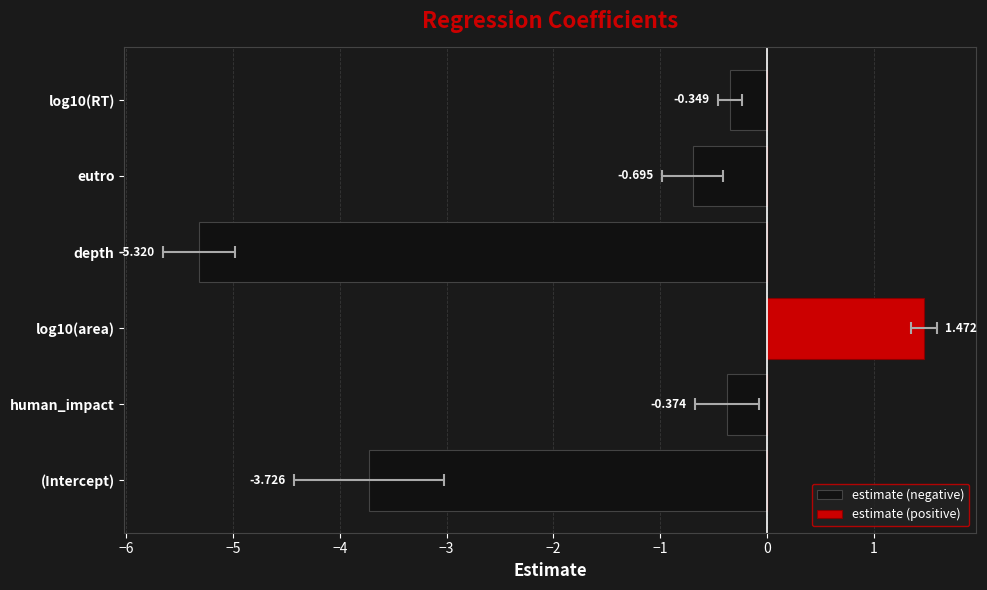

Does the chart contain any negative values?

Yes